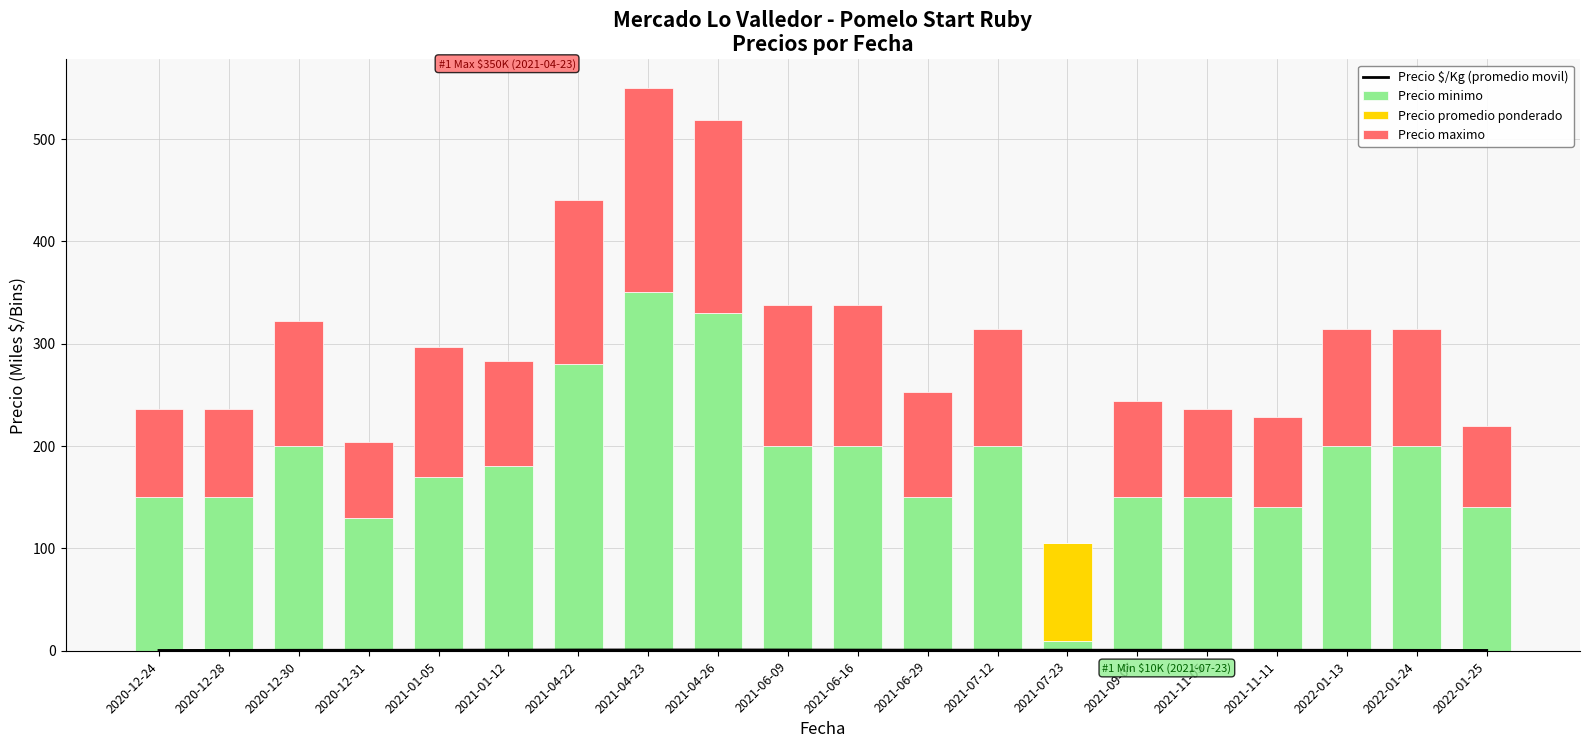

What position from the right is 2022-01-24?

2